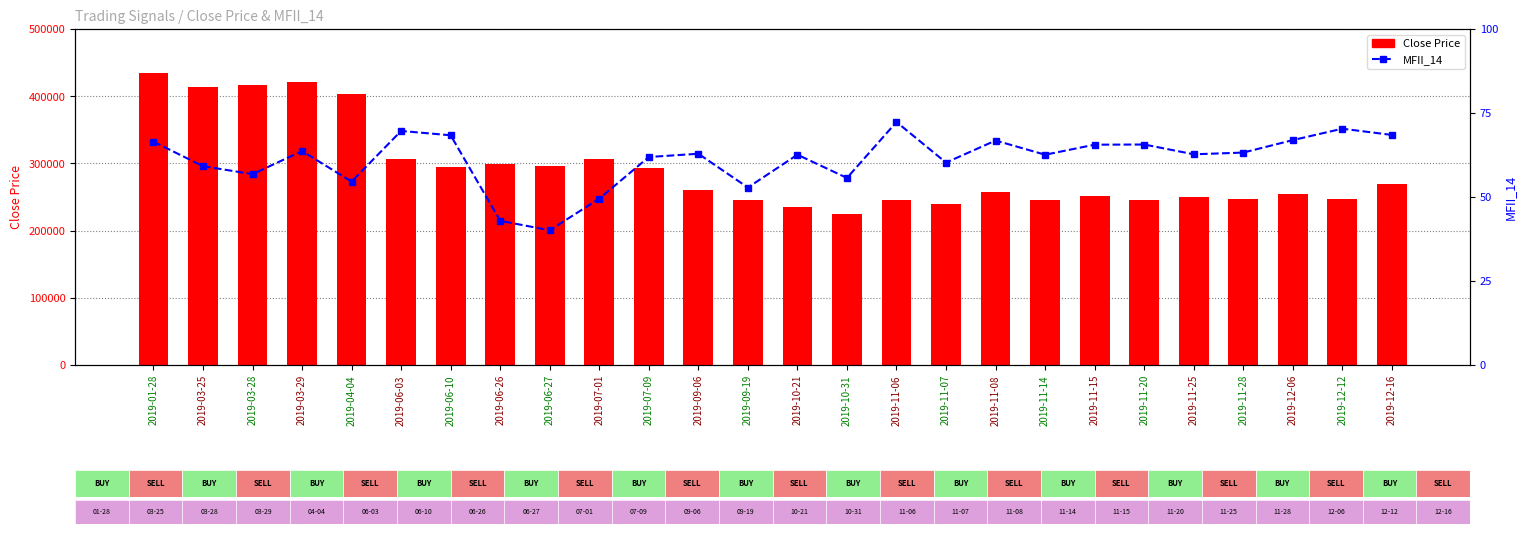

How many data points in Close Price are less than 260000?

13